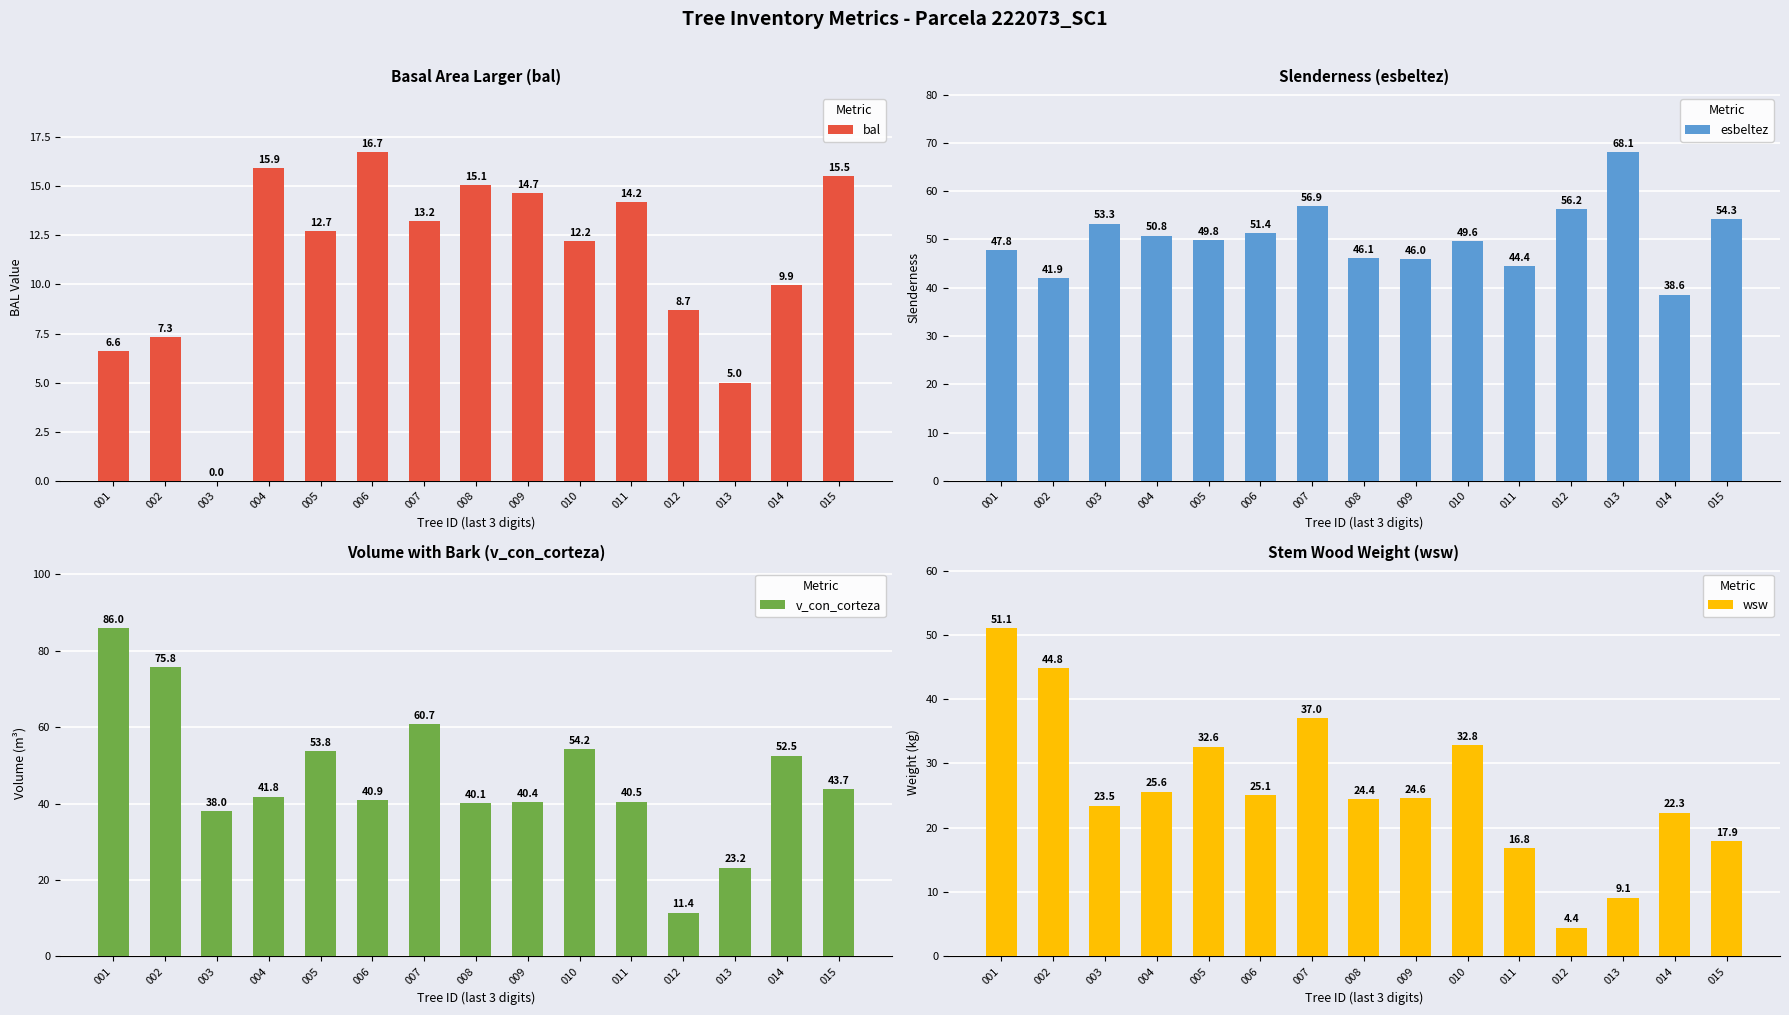

At how many categories does at least one series exceed 38?

15